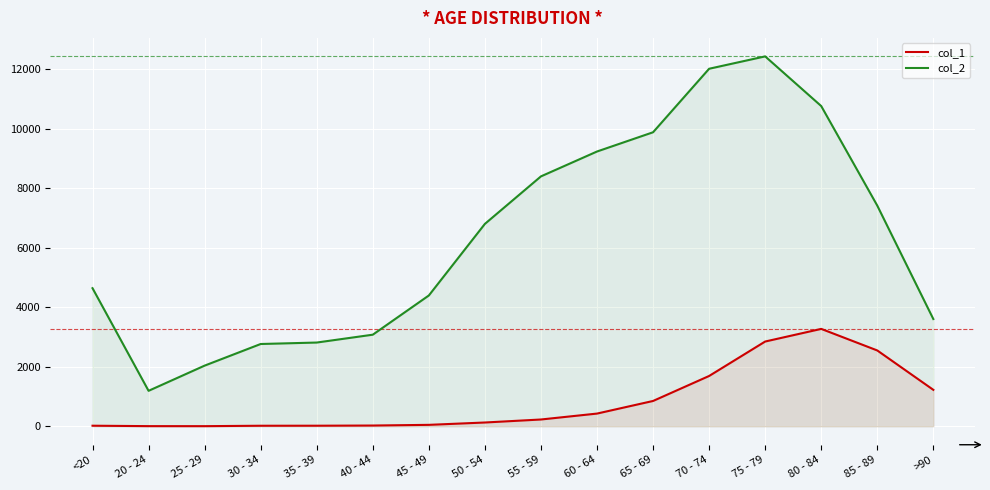

What is the label of the 12th point from the right?

35 - 39